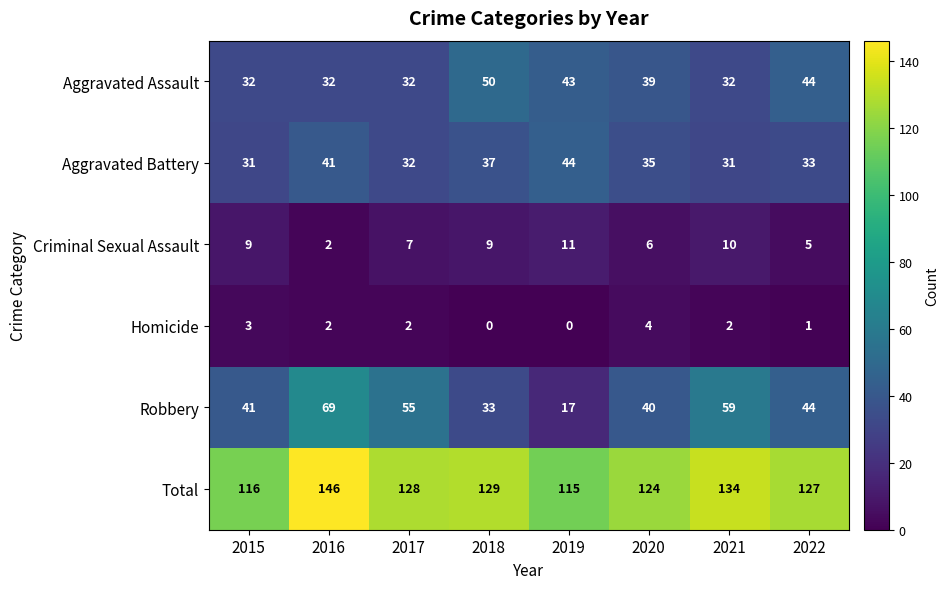

What is the spread (max minus min) of values at 2020?

120